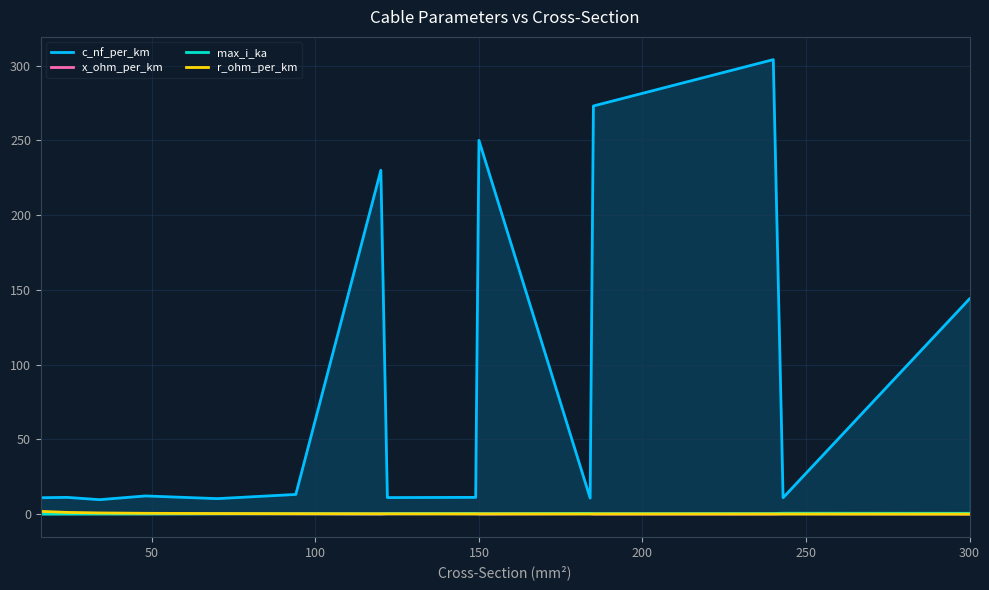

How many lines are shown in the chart?

4